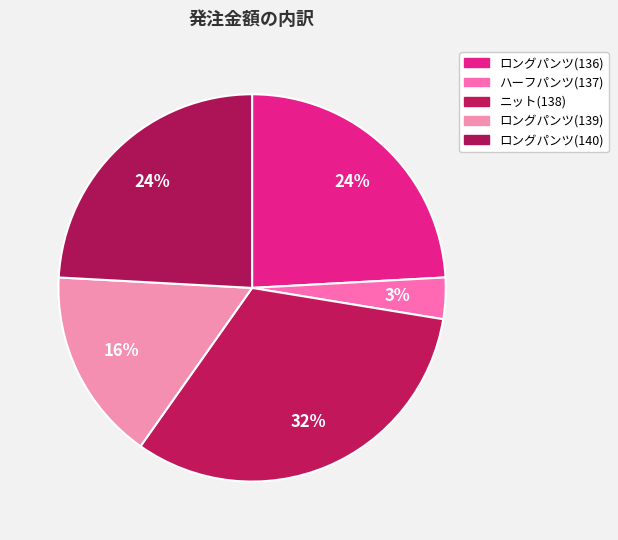

Which slice is the largest?

ニット(138)